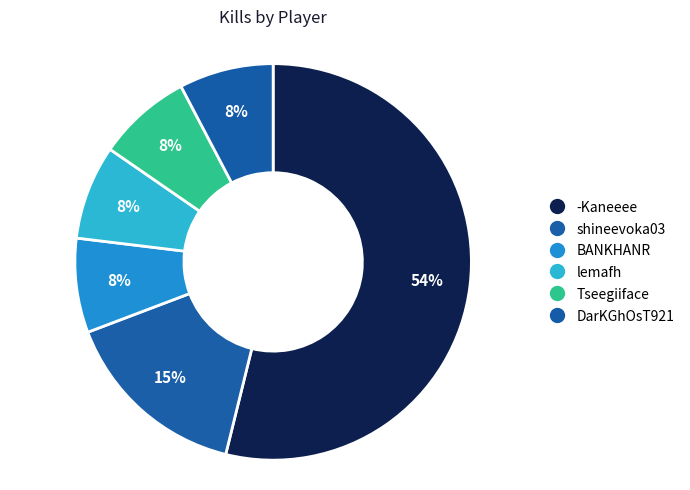

Is it true that DarKGhOsT921 is 8% of the pie?

True